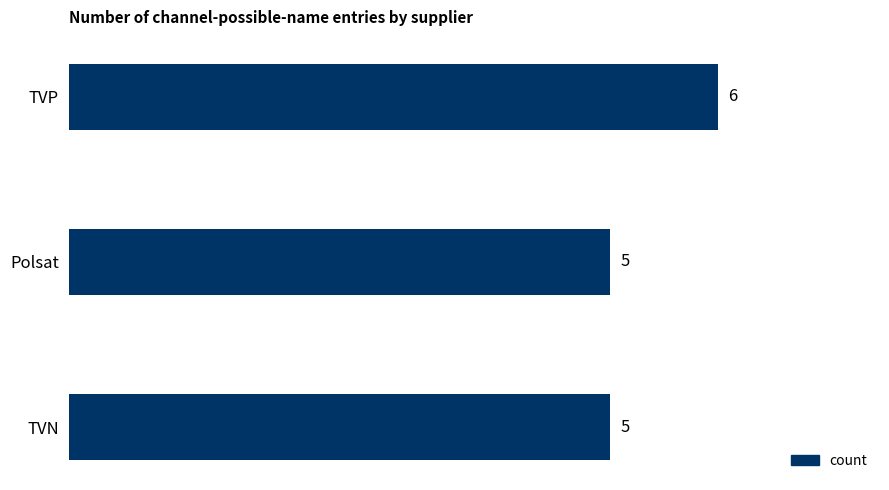

Count the values in the range 5 to 6.

3